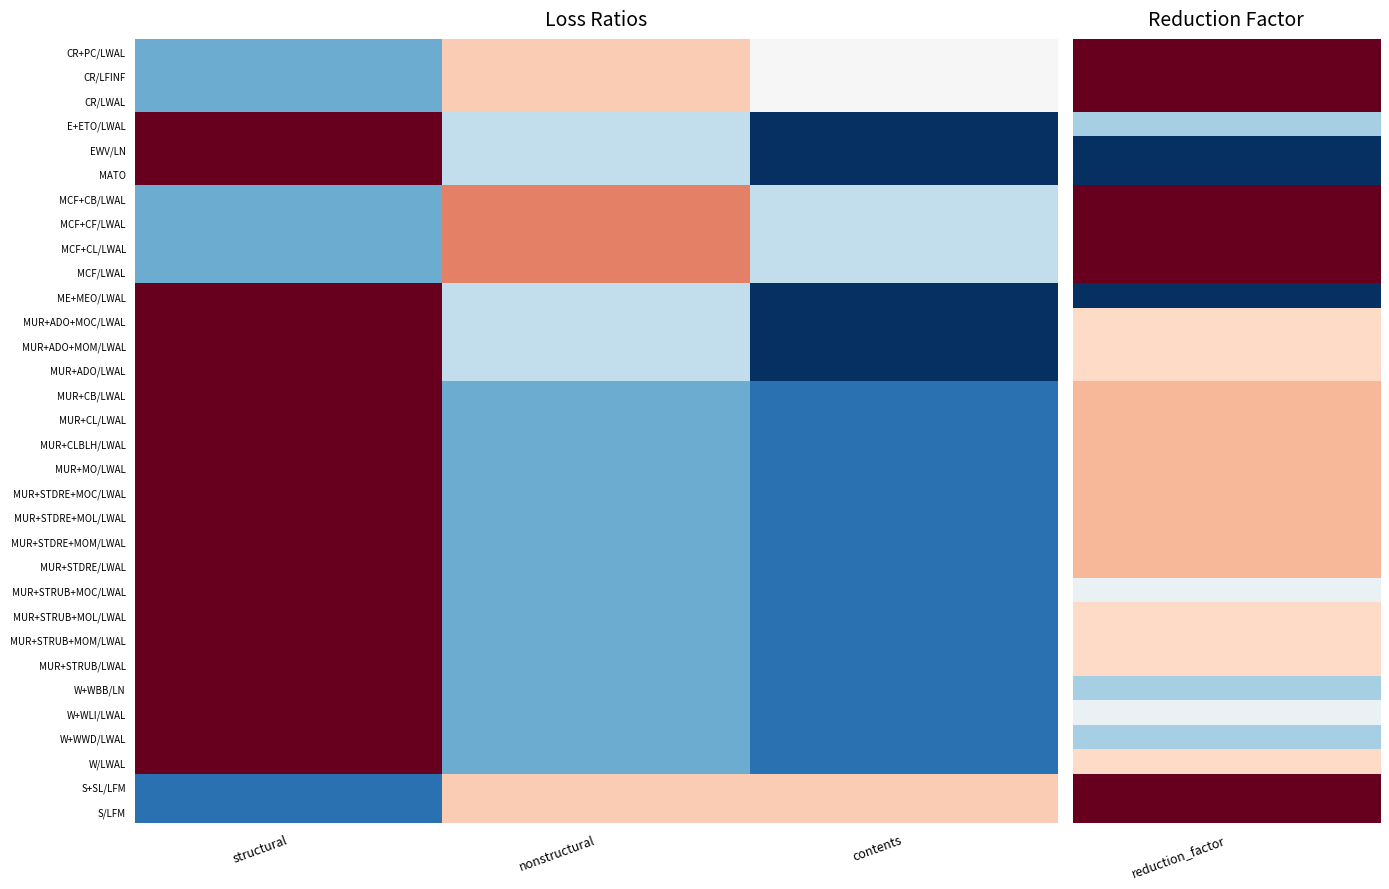

How many data points does each series have?

3